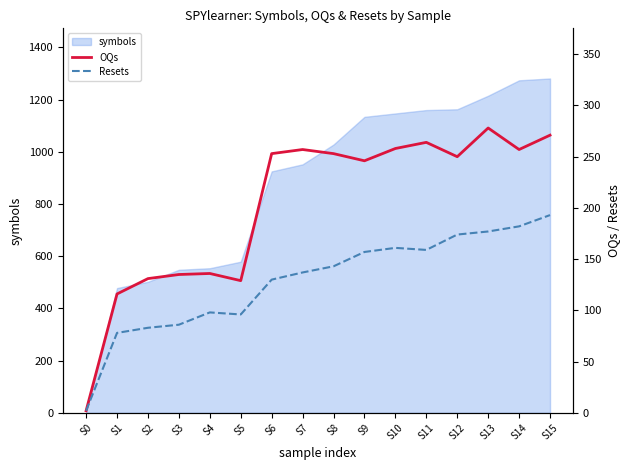

List the labels in order of Resets value, smallest first.

S0, S1, S2, S3, S5, S4, S6, S7, S8, S9, S11, S10, S12, S13, S14, S15